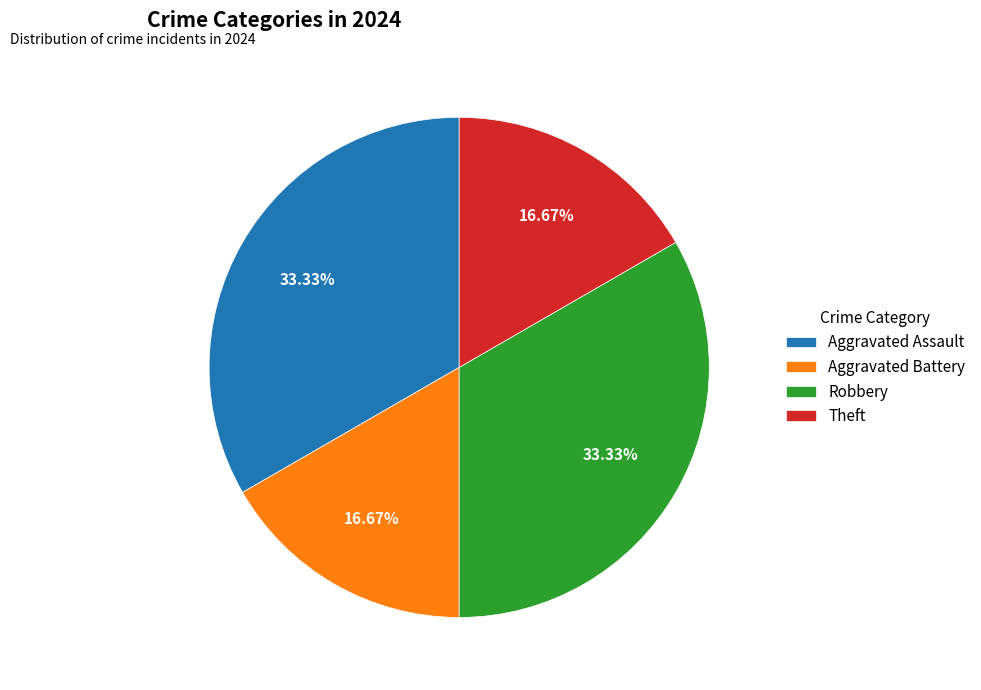

Does Theft represent more than half of the total?

No